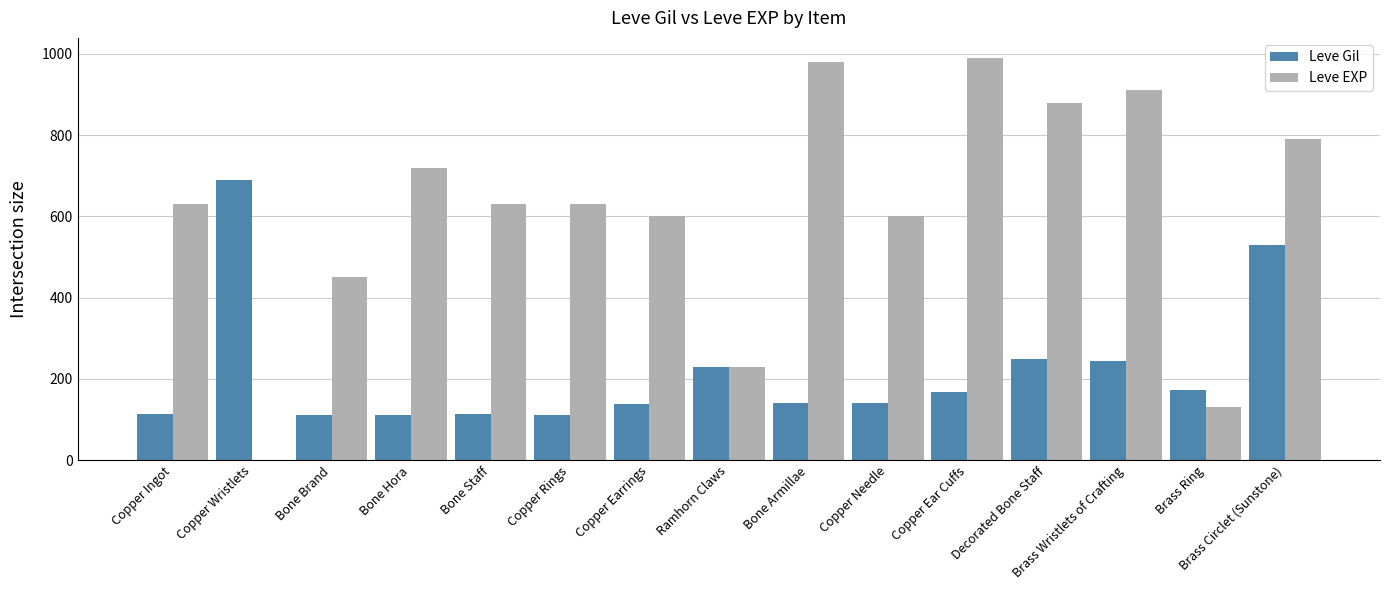

Which category has the highest value in the Leve Gil series?

Copper Wristlets